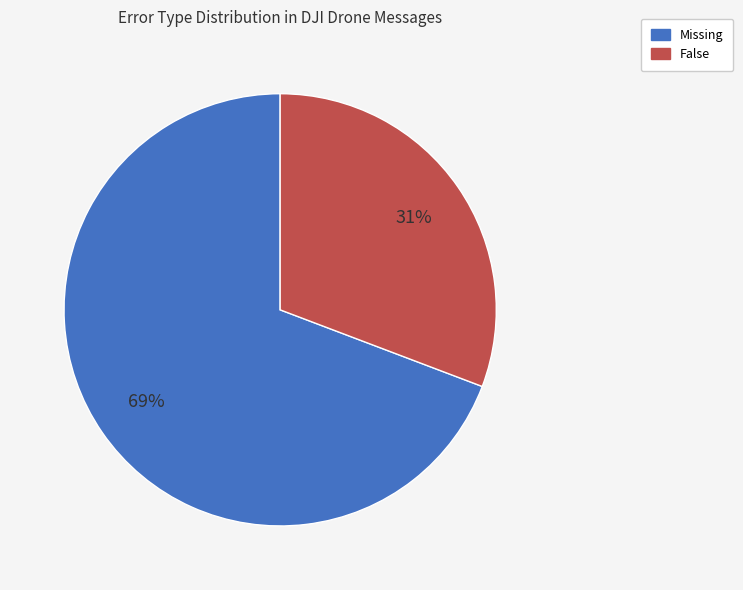

Do Missing and False together represent more than half of the pie?

Yes